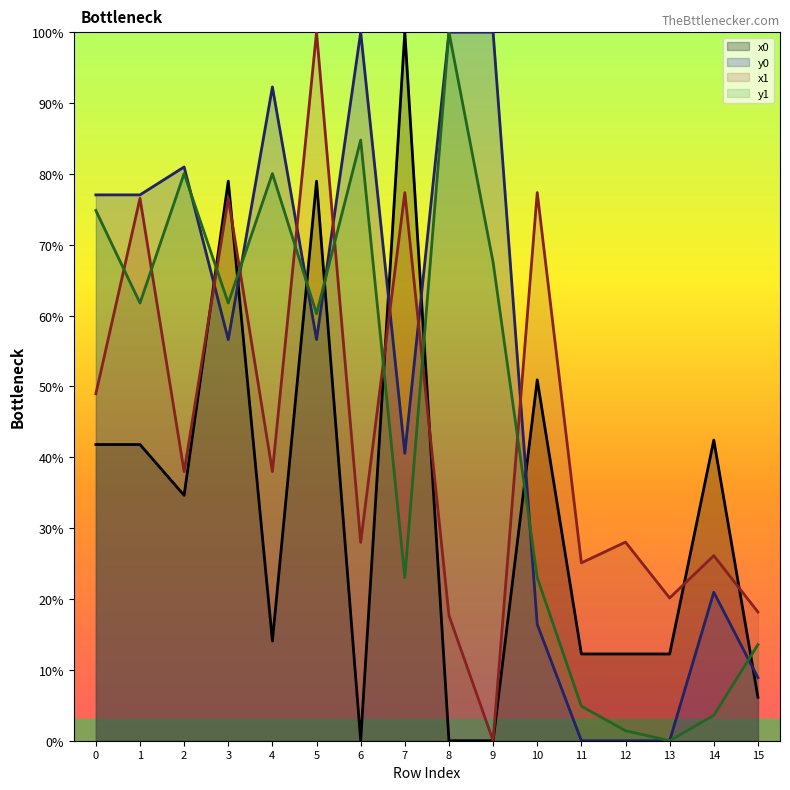

Which series has the largest range (max minus min)?

x0